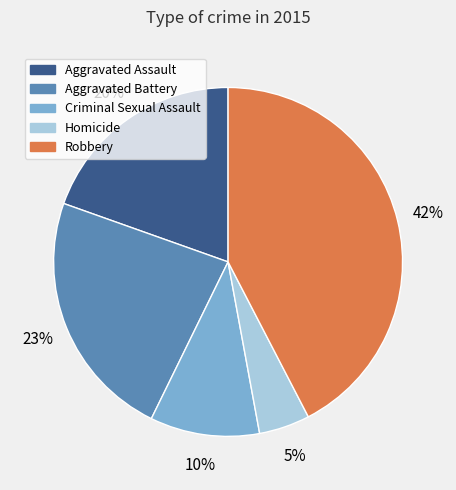

True or false: Aggravated Battery accounts for 9% of the total.

False